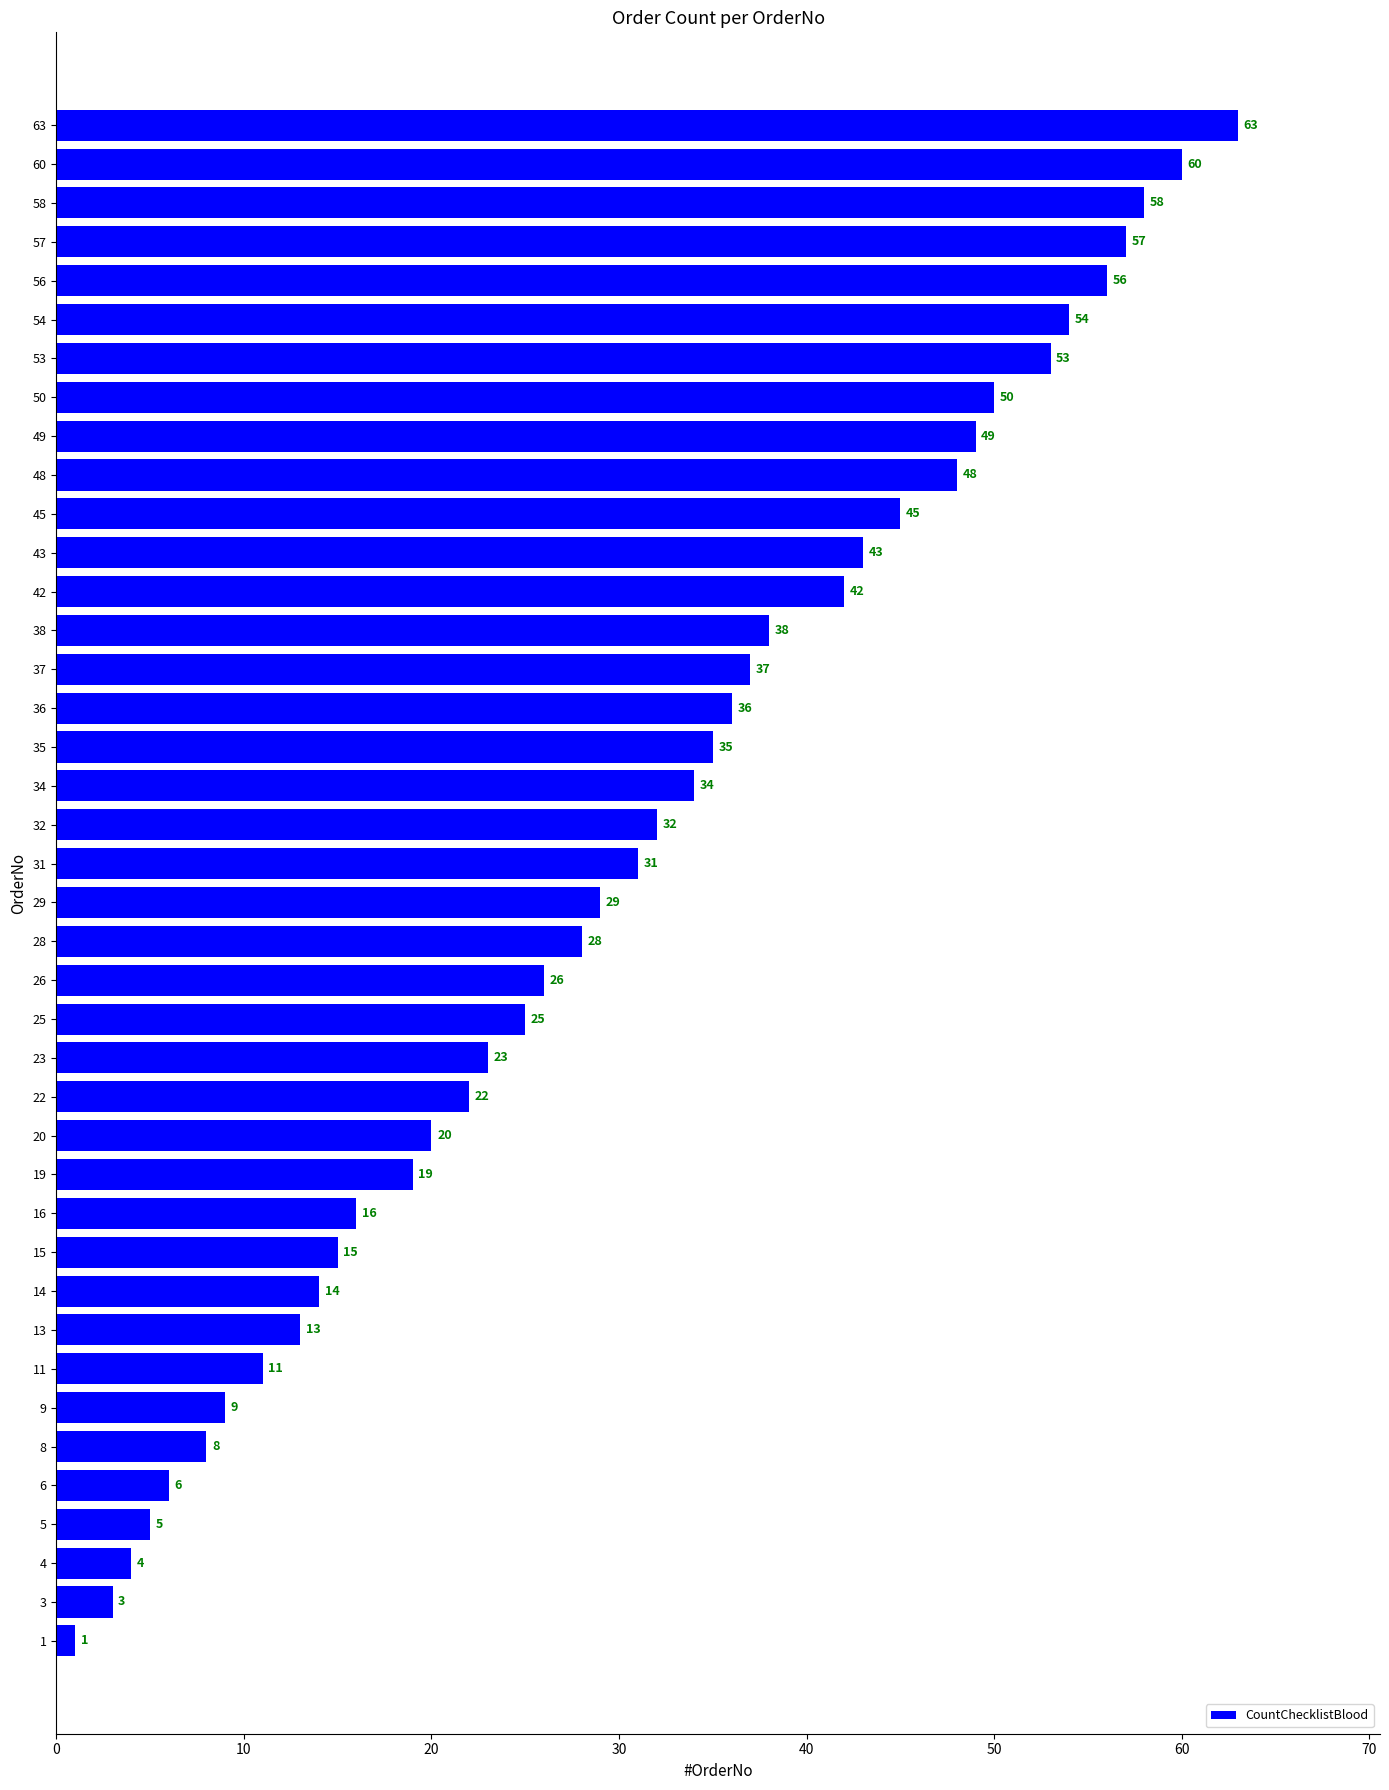

What is the difference between the maximum and minimum values?

62